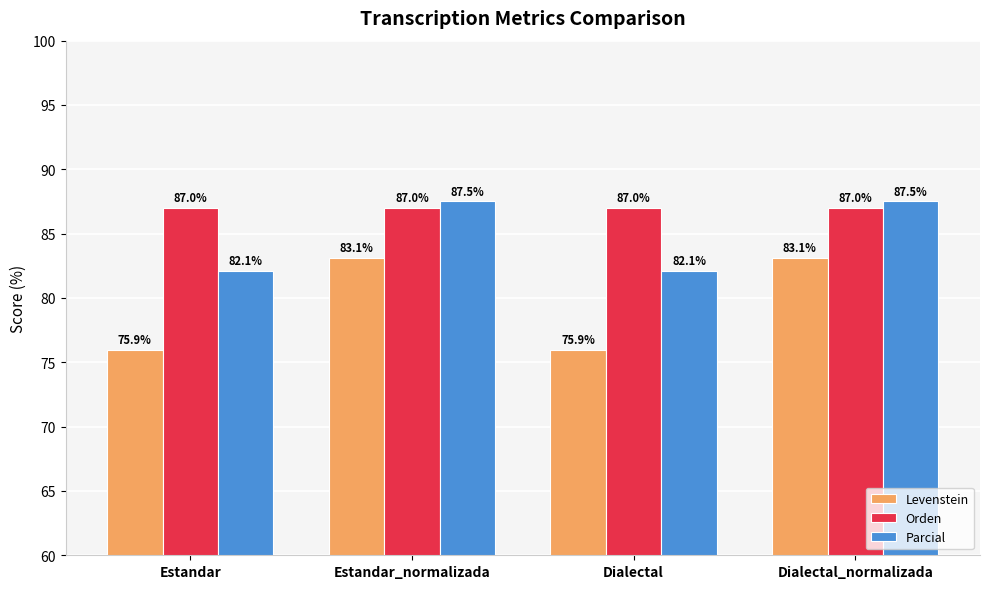

What is the minimum value for Parcial?

82.1